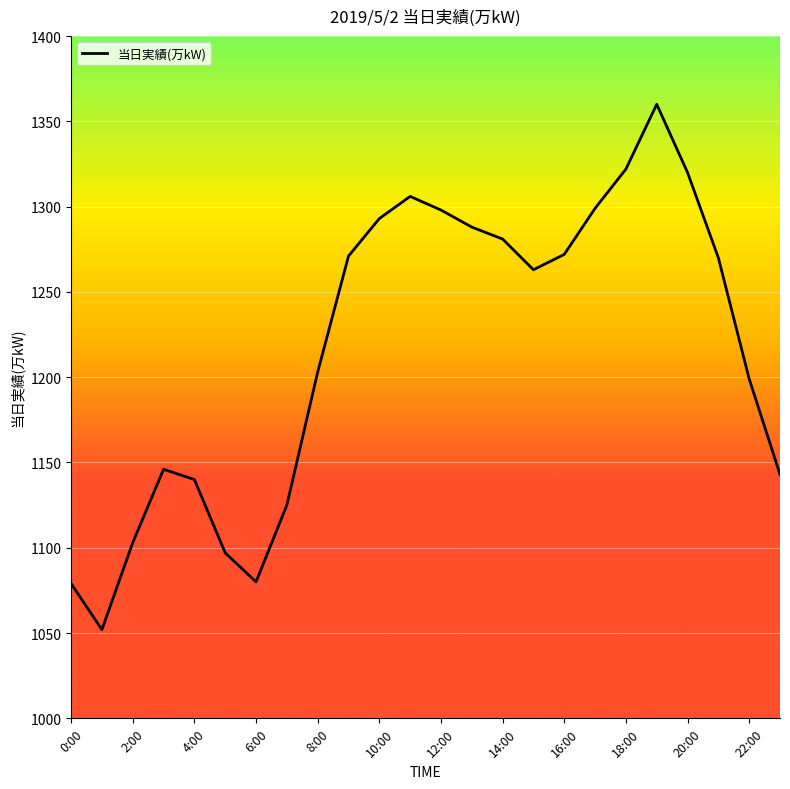

What is the smallest value displayed?

1052